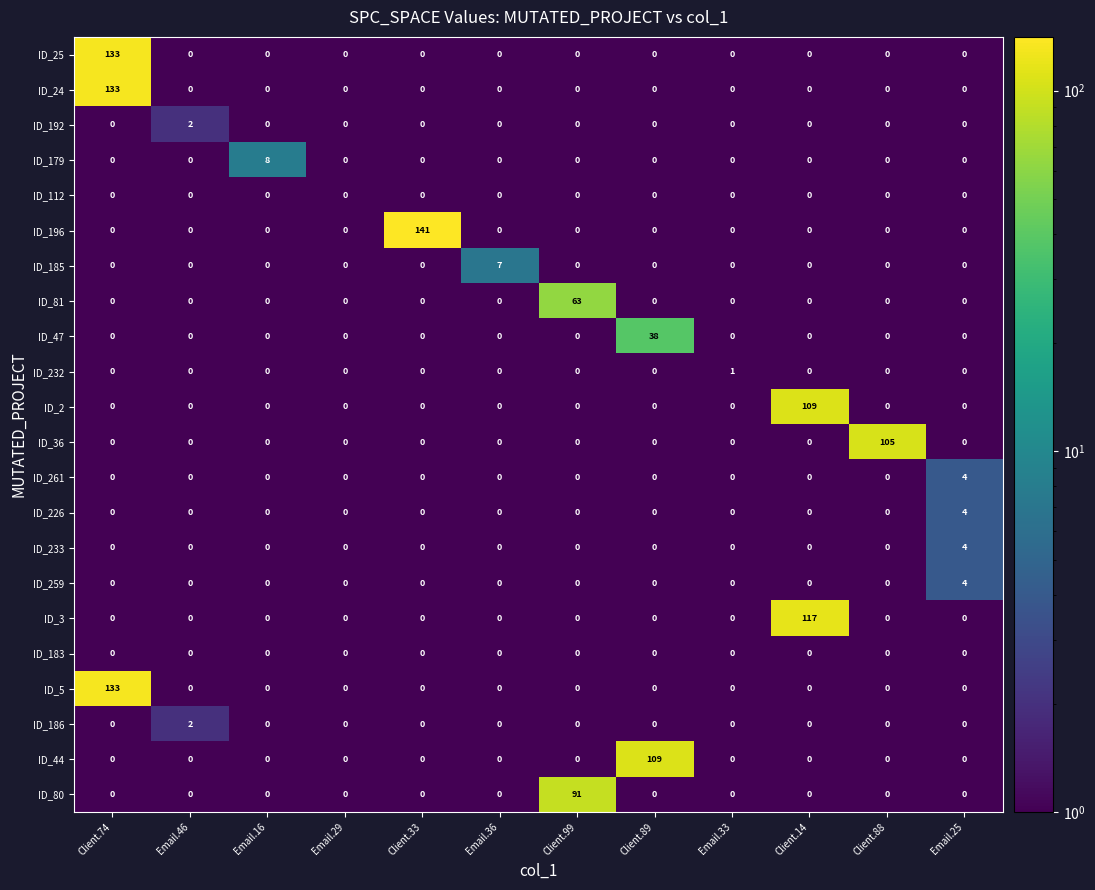

Which series changed the most between Email.16 and Client.14?

ID_3